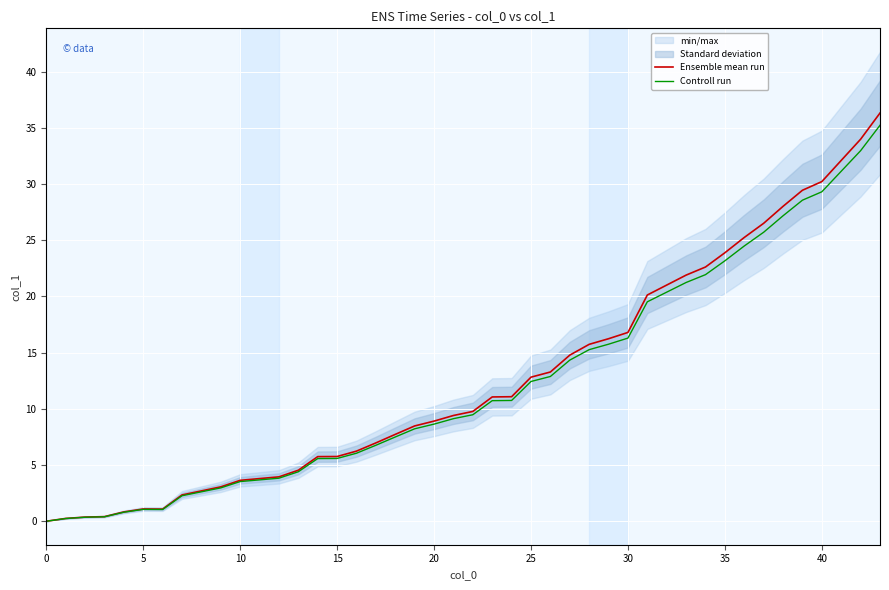

In Ensemble mean run, how many points are lower than both neighbors (excluding endpoints)?

1